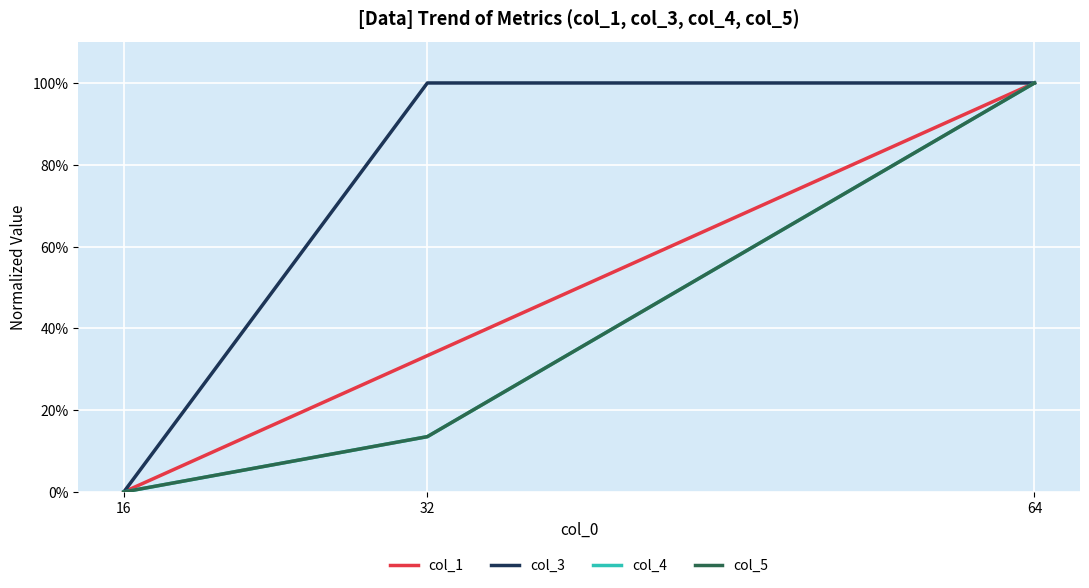

Which series has the widest spread of values?

col_1